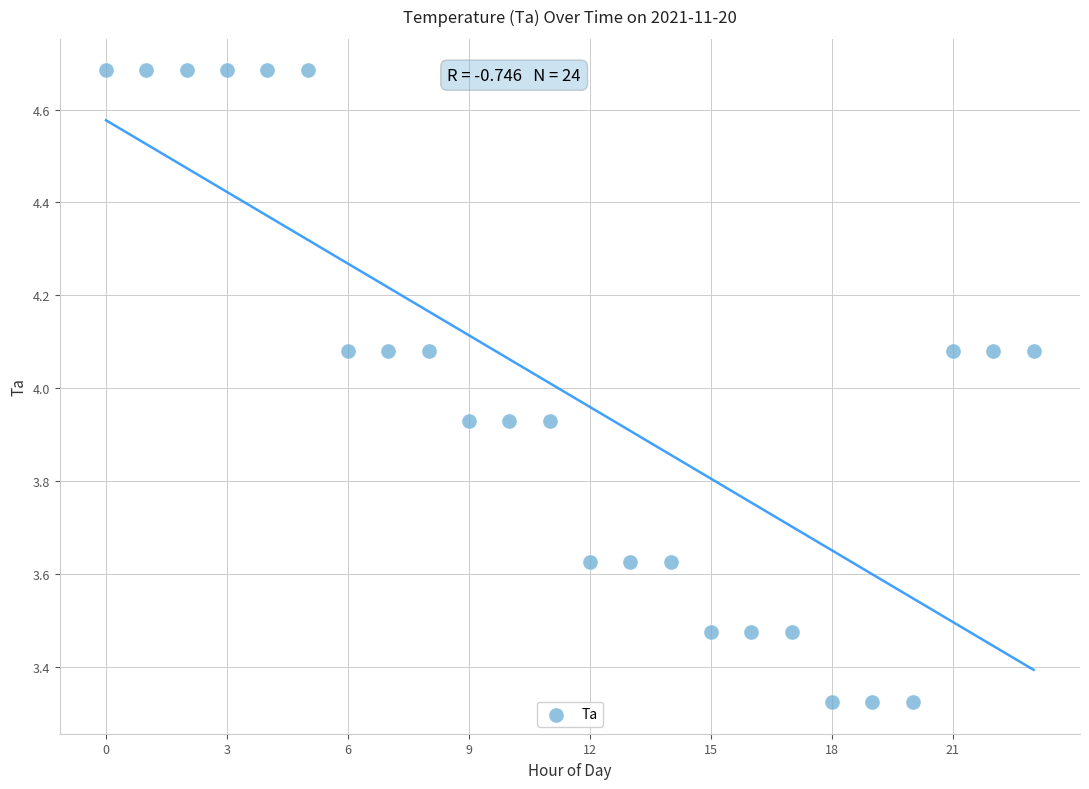

What is the range of Y values (max minus min)?

1.4